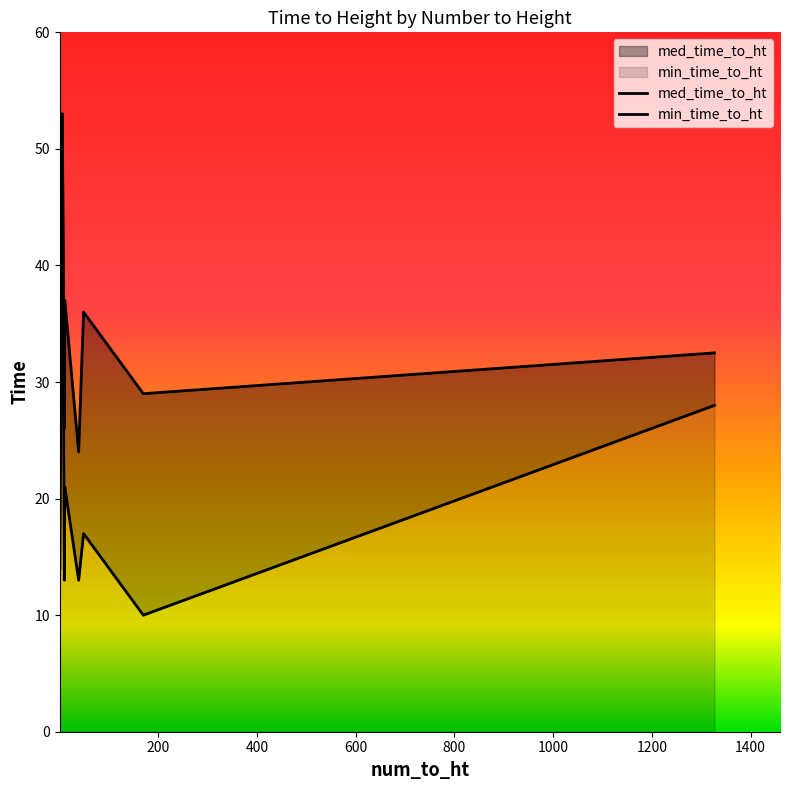

Which has a higher value, 6 or 1327?

6